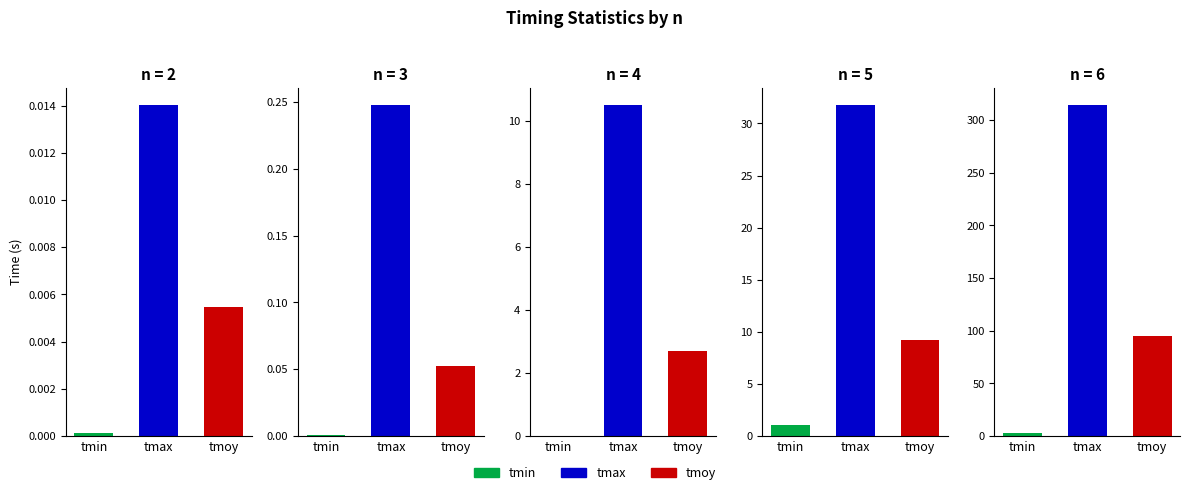

The tmoy series shows 95.0 at 6. True or false?

True